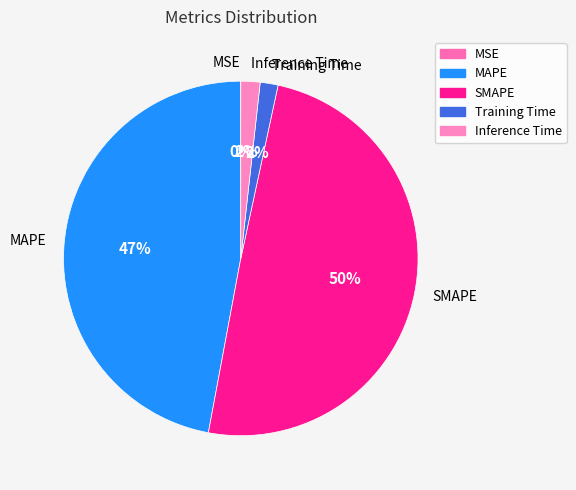

The Inference Time slice represents 2% of the pie. True or false?

True